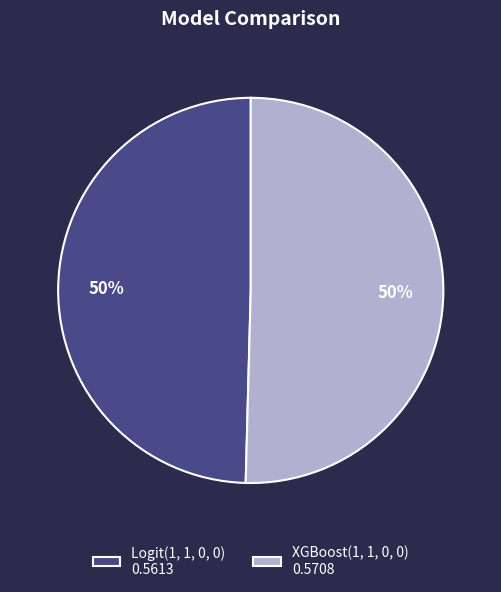

Combined, do XGBoost(1, 1, 0, 0) 0.5708 and Logit(1, 1, 0, 0) 0.5613 account for over 50%?

Yes